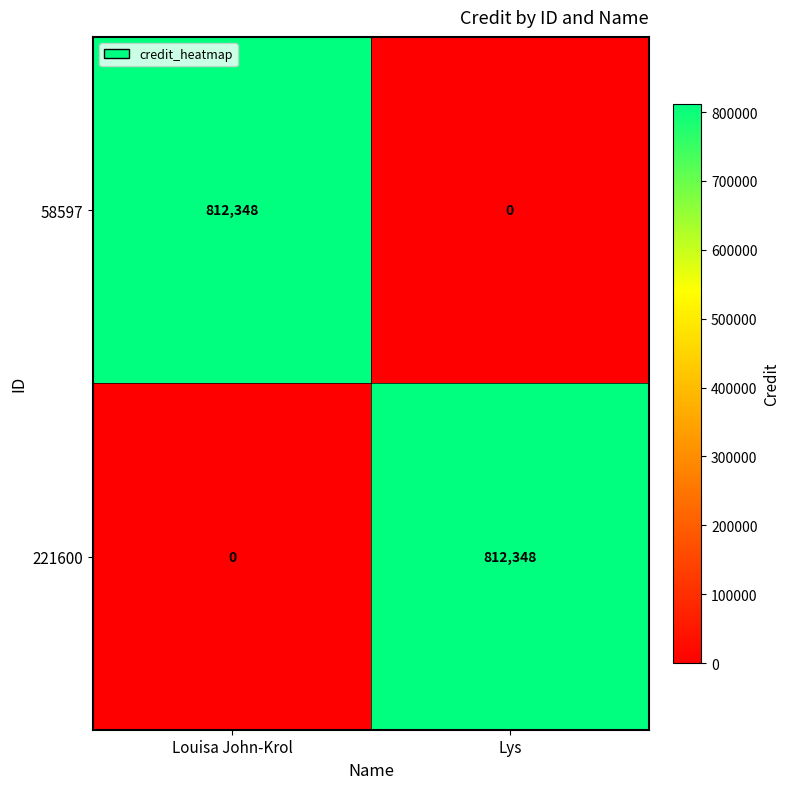

How many data points in 58597 are less than 812348?

1